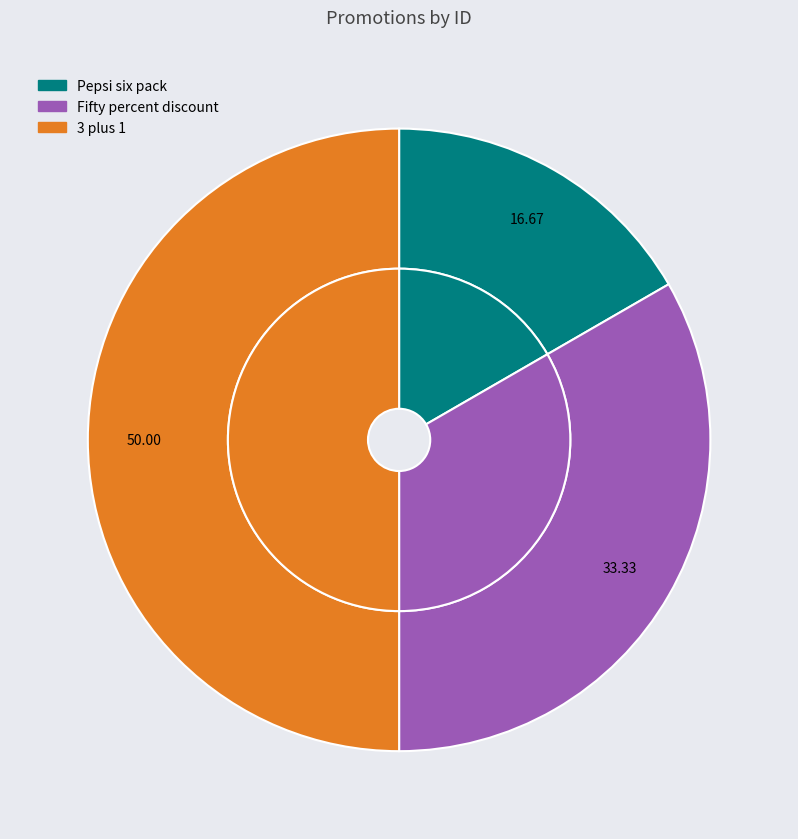

Is it true that Pepsi six pack is 25% of the pie?

False